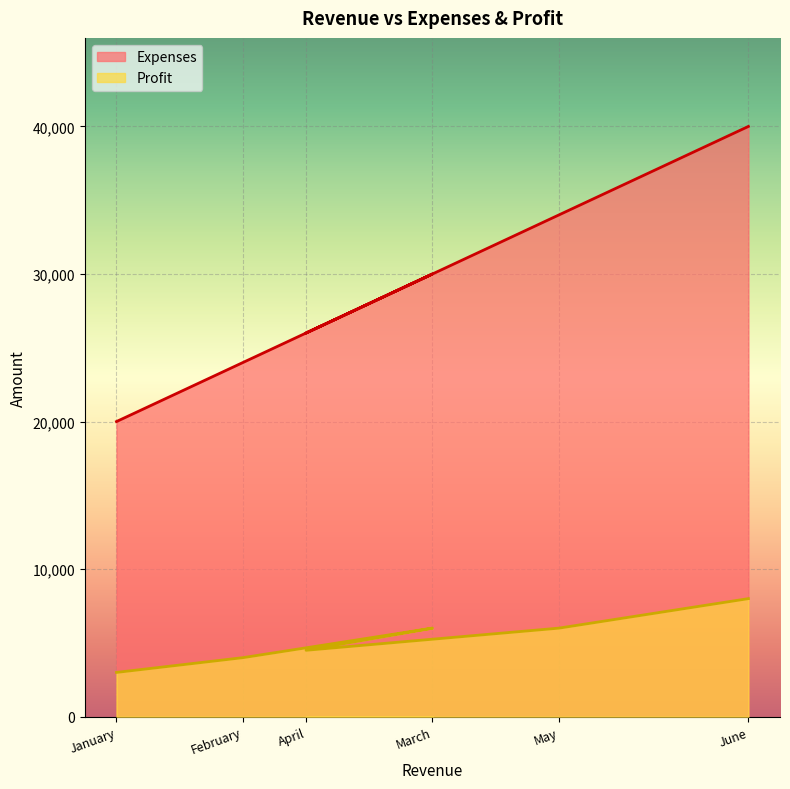

True or false: Profit has a value of 6295 at February.

False